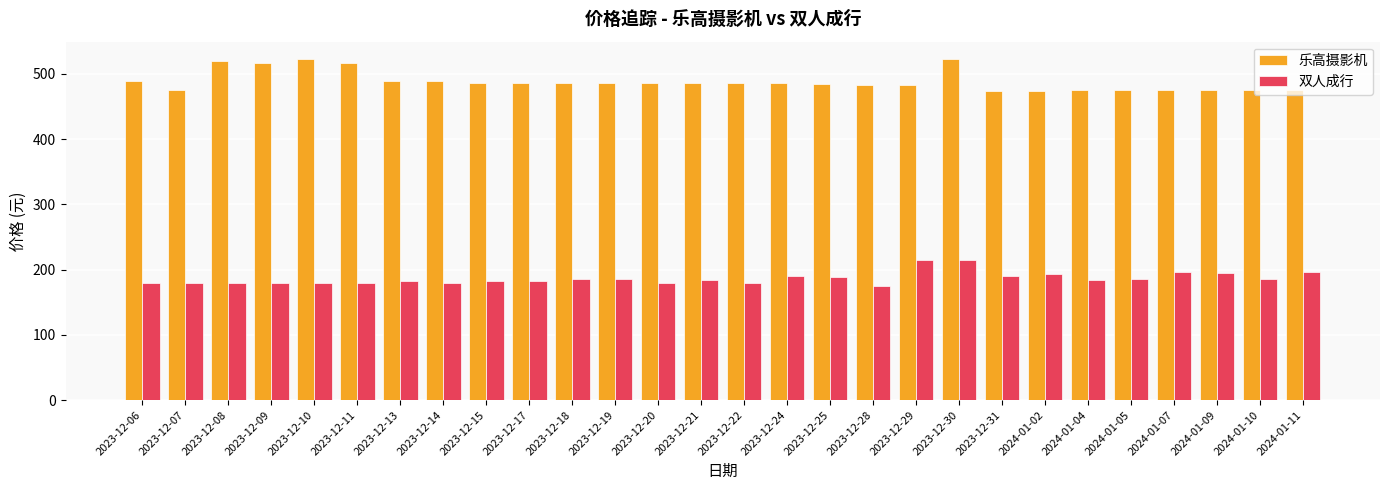

What is the difference between the highest and lowest values at 2023-12-28?

307.9